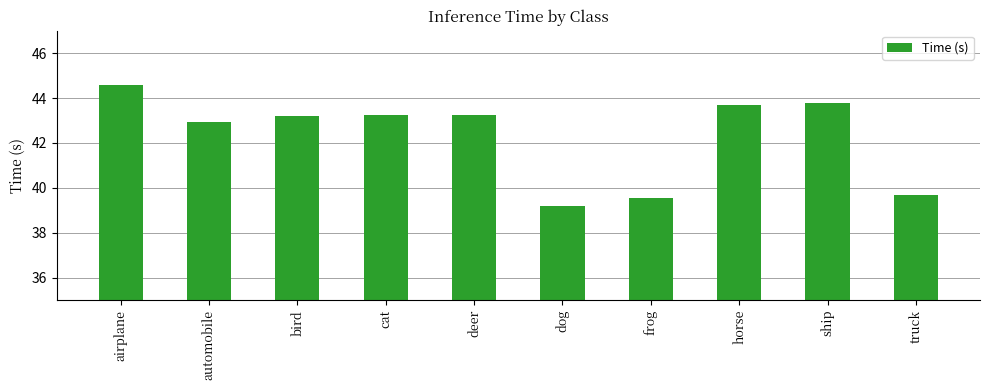

What is the value of the 8th bar from the left?

43.7